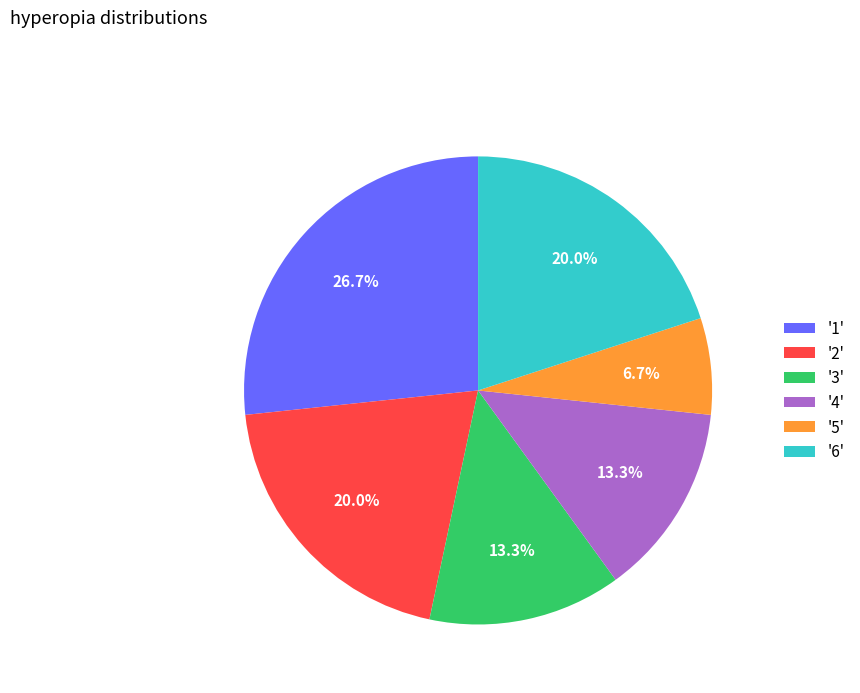

To the nearest percent, what is the difference between the largest and smallest slice percentages?

20%